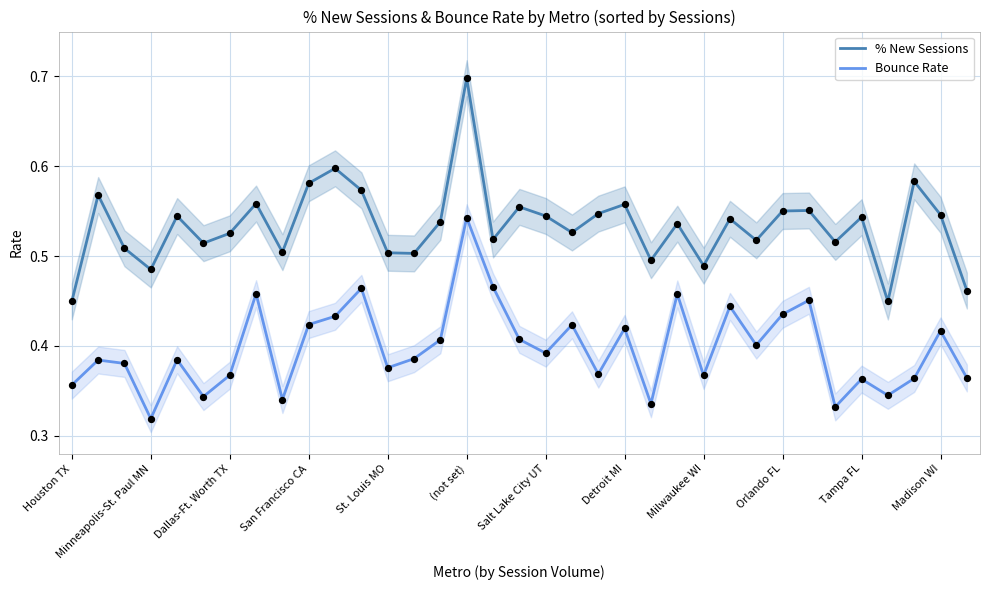

At how many categories does at least one series exceed 0?

35